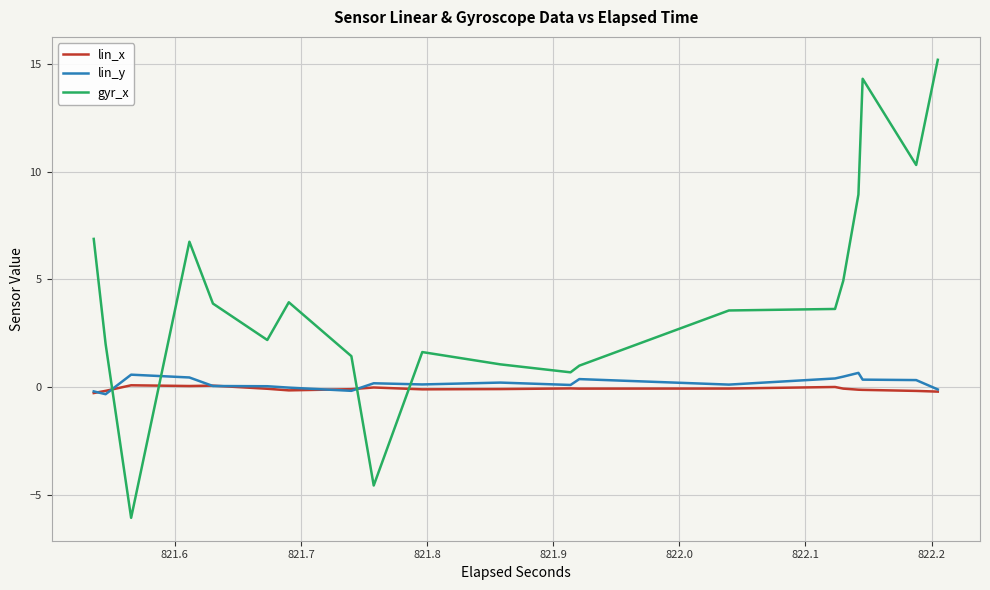

Is this an area chart (filled region under the line)?

No